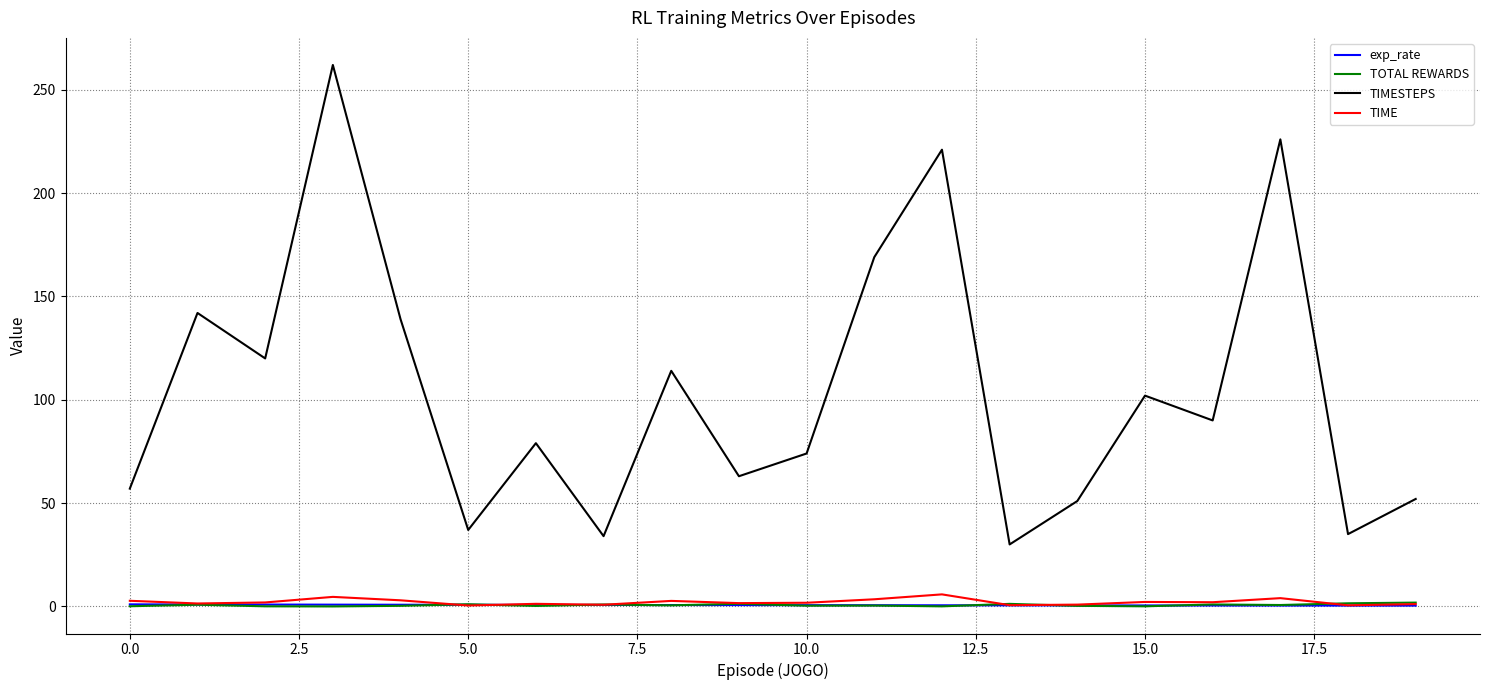

Which series has the largest total across all categories?

TIMESTEPS